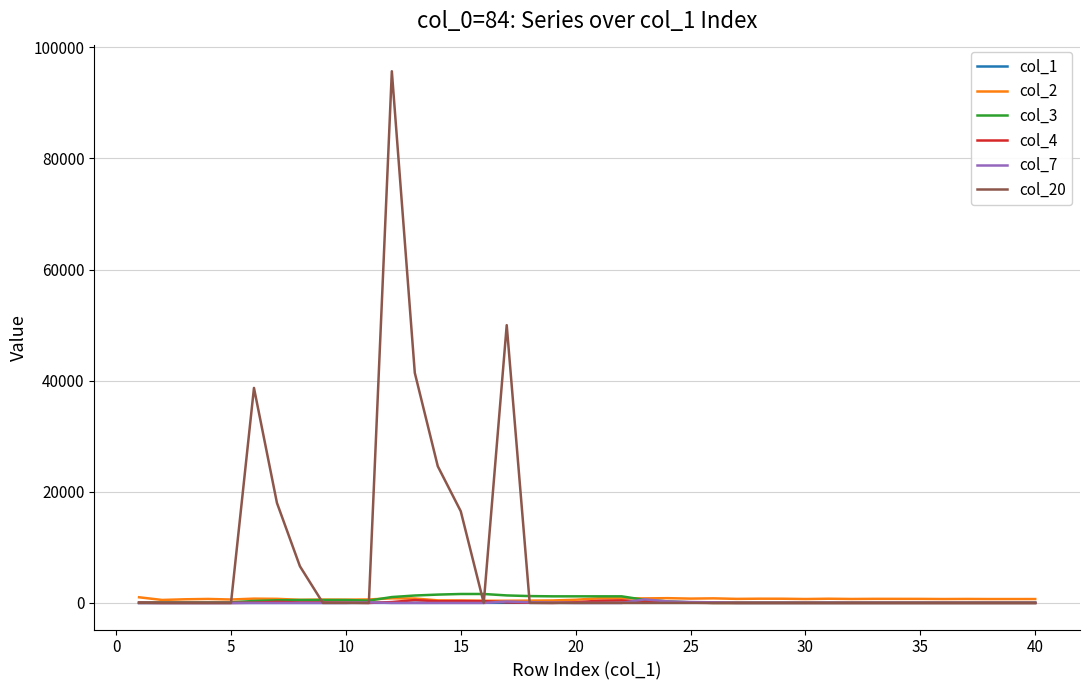

How many lines are shown in the chart?

6